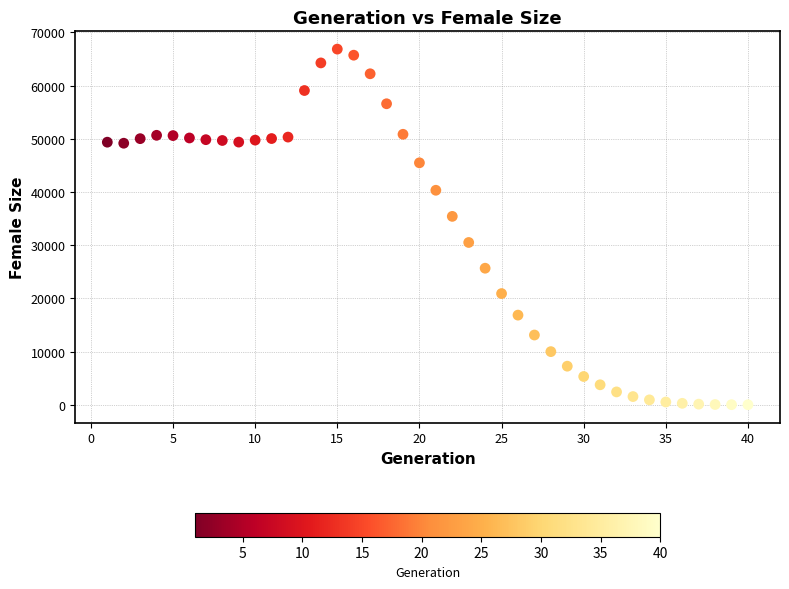

What is the range of Y values (max minus min)?

66864